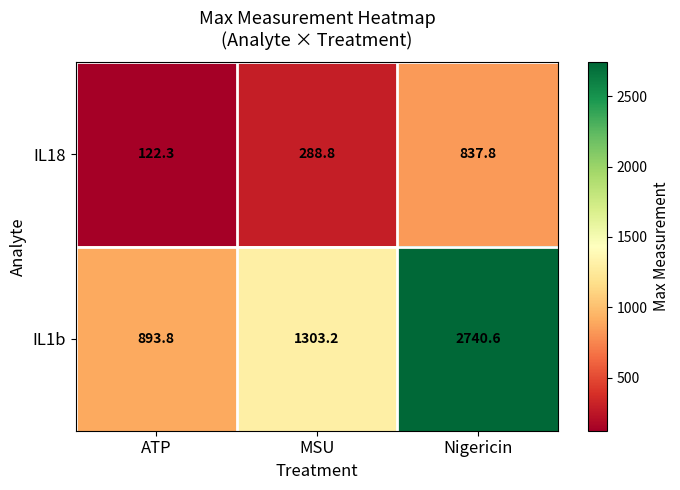

What is the greatest value displayed?

2740.6